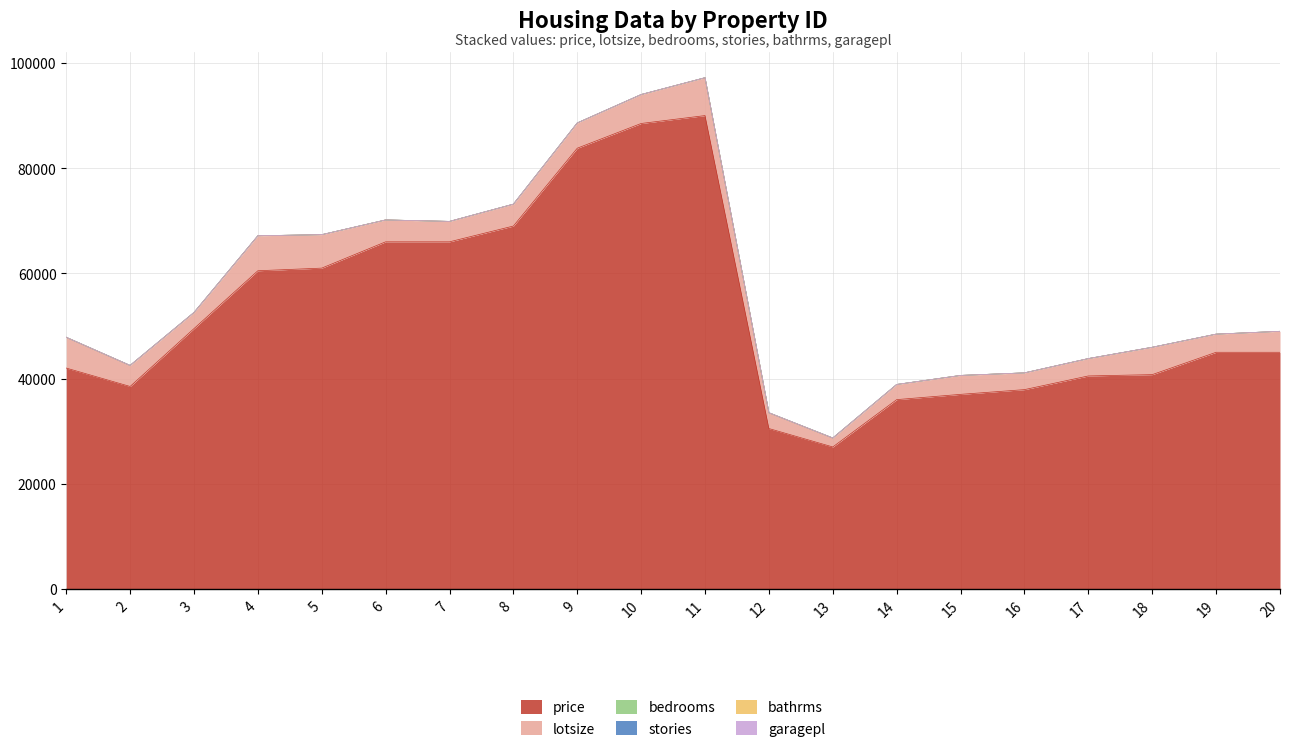

Reading left to right, list all the values displayed in this chart.

price: 1=42000	2=38500	3=49500	4=60500	5=61000	6=66000	7=66000	8=69000	9=83800	10=88500	11=90000	12=30500	13=27000	14=36000	15=37000	16=37900	17=40500	18=40750	19=45000	20=45000
lotsize: 1=5850	2=4000	3=3060	4=6650	5=6360	6=4160	7=3880	8=4160	9=4800	10=5500	11=7200	12=3000	13=1700	14=2880	15=3600	16=3185	17=3300	18=5200	19=3450	20=3986
bedrooms: 1=3	2=2	3=3	4=3	5=2	6=3	7=3	8=3	9=3	10=3	11=3	12=2	13=3	14=3	15=2	16=2	17=3	18=4	19=1	20=2
stories: 1=2	2=1	3=1	4=2	5=1	6=1	7=2	8=3	9=1	10=4	11=1	12=1	13=2	14=1	15=1	16=1	17=2	18=3	19=1	20=1
bathrms: 1=1	2=1	3=1	4=1	5=1	6=1	7=2	8=1	9=1	10=2	11=2	12=1	13=1	14=1	15=1	16=1	17=1	18=1	19=1	20=2
garagepl: 1=1	2=0	3=0	4=0	5=0	6=0	7=2	8=0	9=0	10=1	11=3	12=0	13=0	14=0	15=0	16=0	17=1	18=0	19=0	20=1